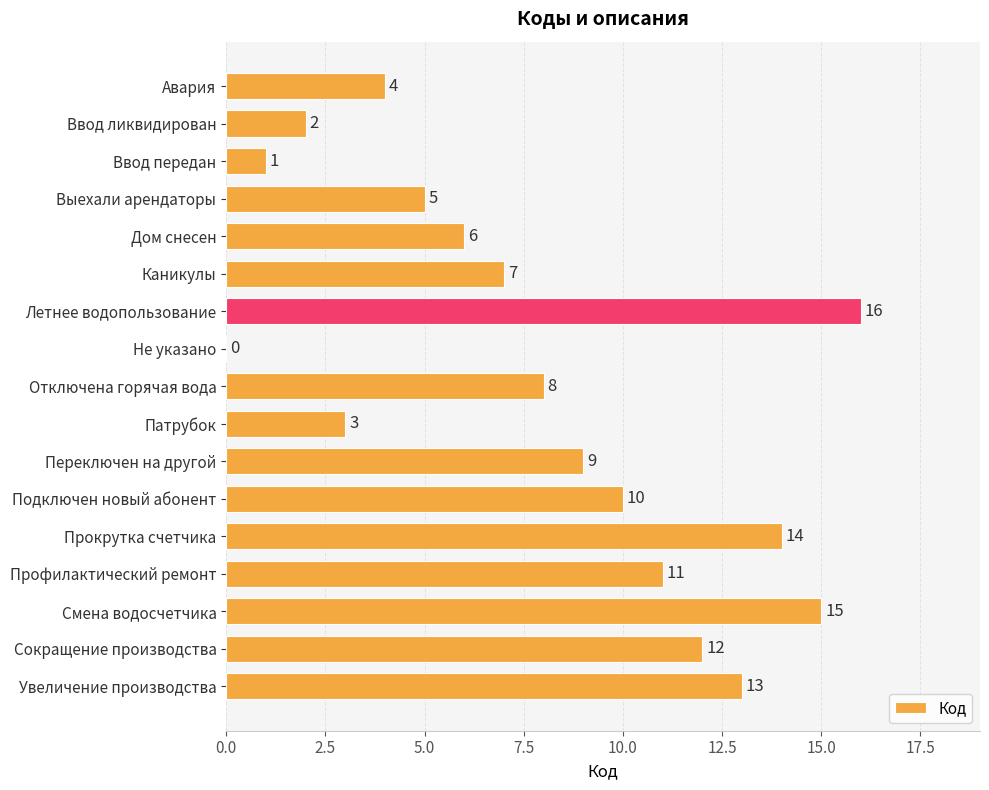

Reading top to bottom, extract all data points from this chart.

Авария=4	Ввод ликвидирован=2	Ввод передан=1	Выехали арендаторы=5	Дом снесен=6	Каникулы=7	Летнее водопользование=16	Не указано=0	Отключена горячая вода=8	Патрубок=3	Переключен на другой=9	Подключен новый абонент=10	Прокрутка счетчика=14	Профилактический ремонт=11	Смена водосчетчика=15	Сокращение производства=12	Увеличение производства=13